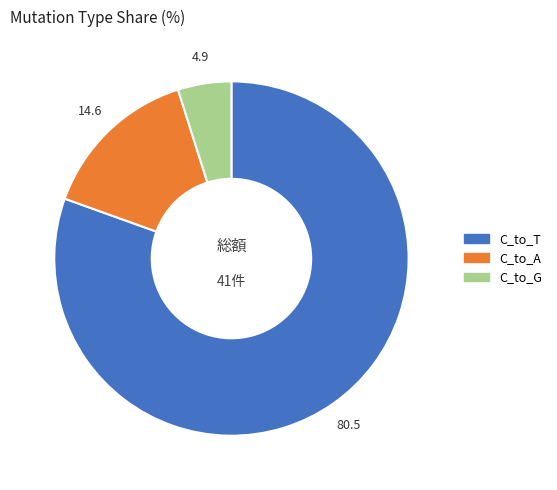

Is there a majority slice in this chart?

Yes